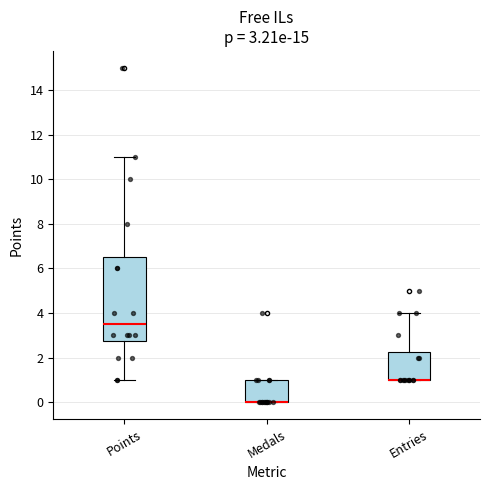

Comparing the boxes themselves (not the whiskers), which one is the tallest?

Points